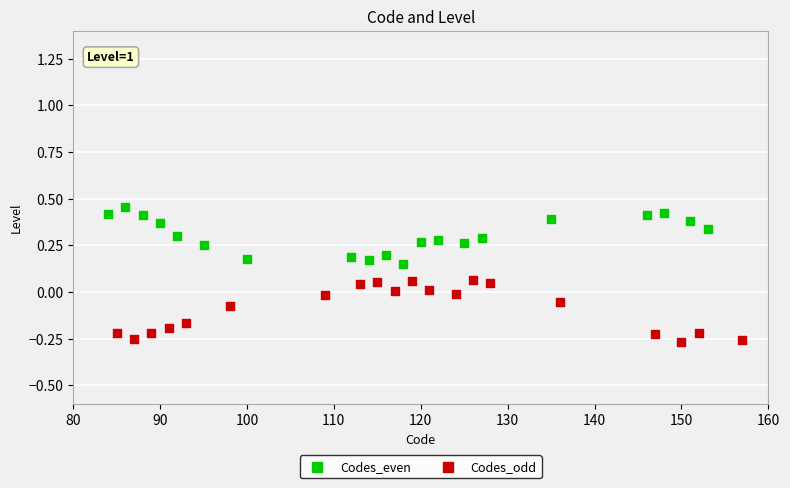

Which series contains the highest Y value?

Codes_even